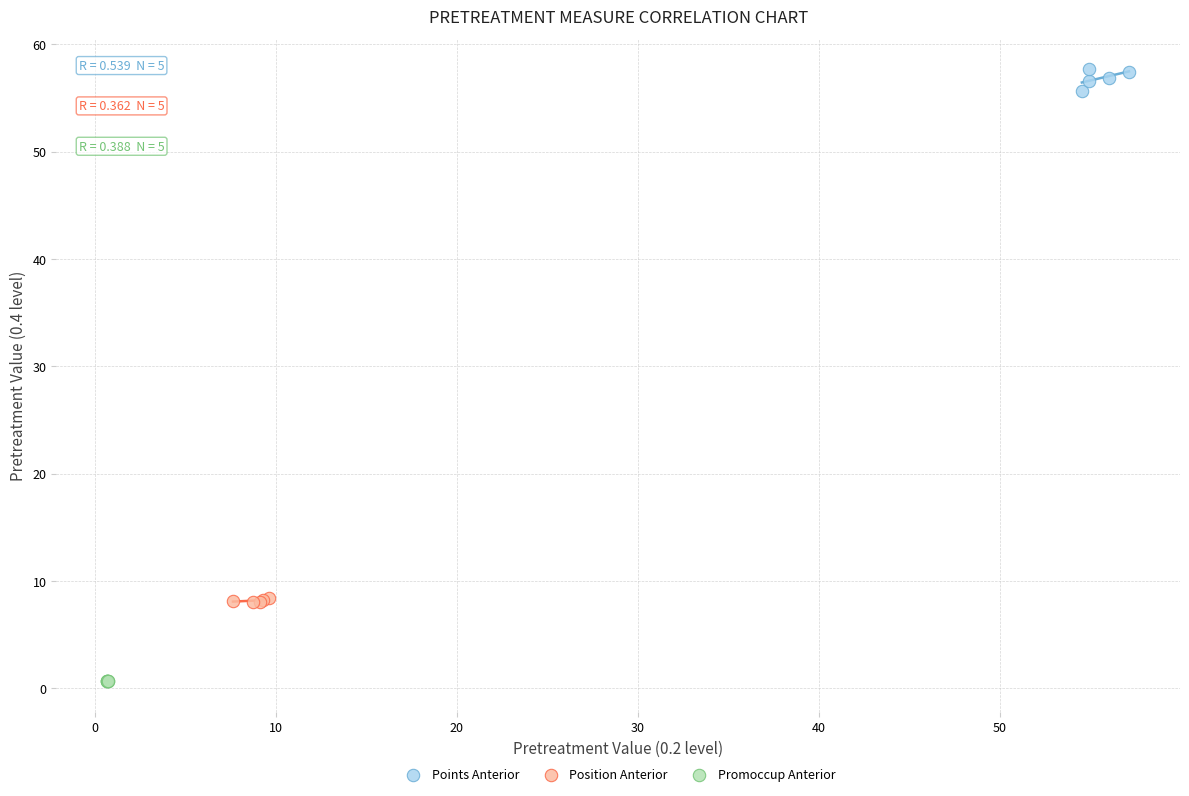

Which series has the widest spread of Y values?

Points Anterior